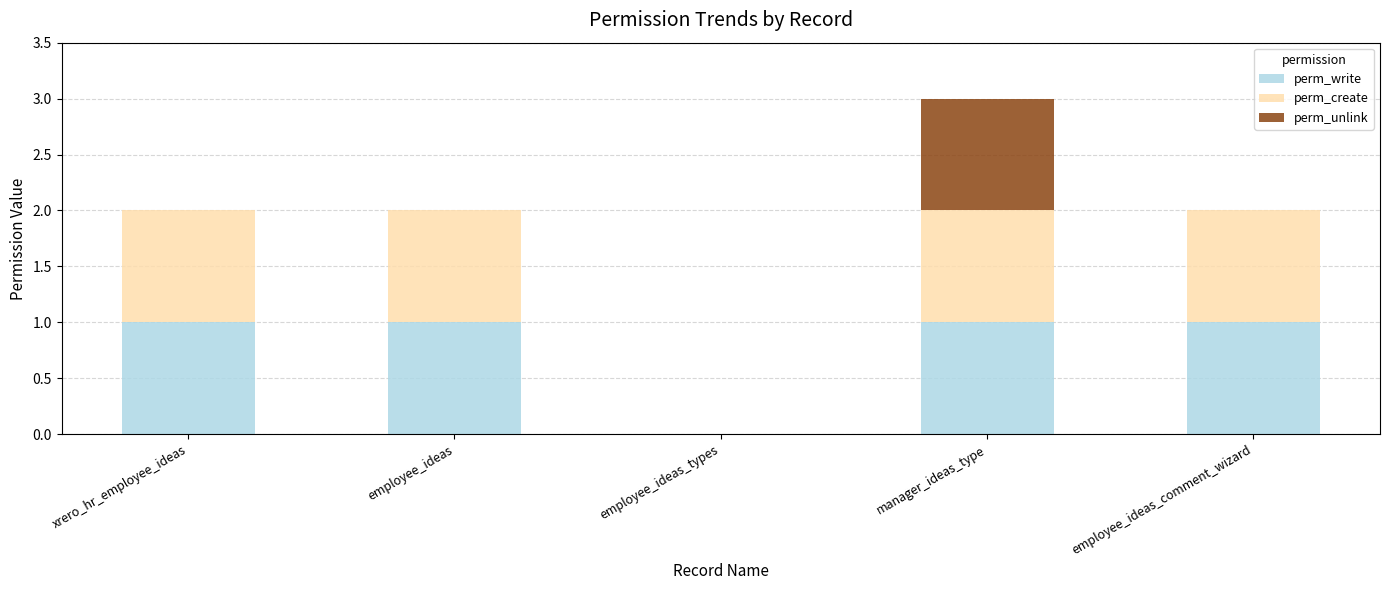

At which category is the sum across all series the highest?

manager_ideas_type